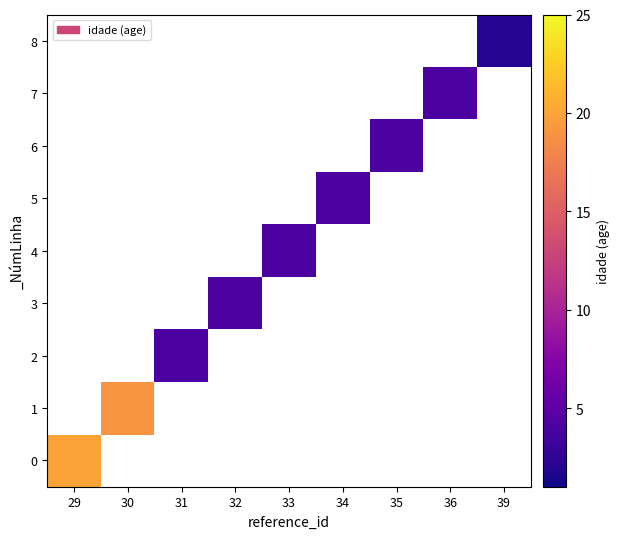

How many data points does each series have?

9